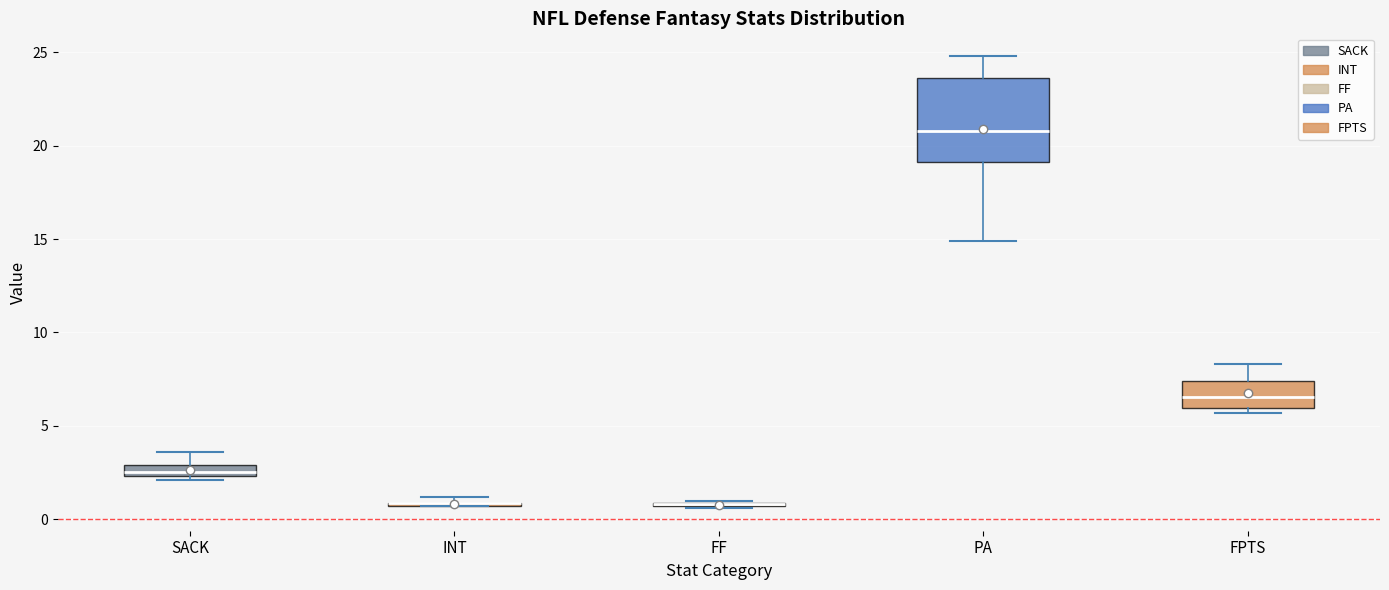

Where does the median line of the box for FPTS sit on the y-axis? The values are not printed on the chart, so give them approximately, as read against the axis.

6.5